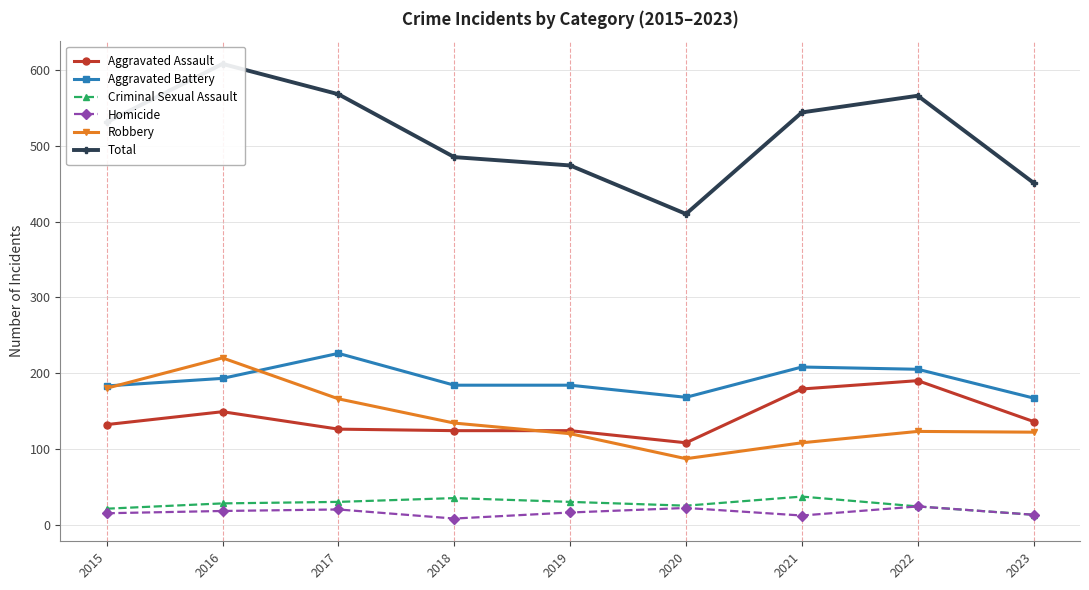

What is the sum of all Aggravated Battery values?

1718